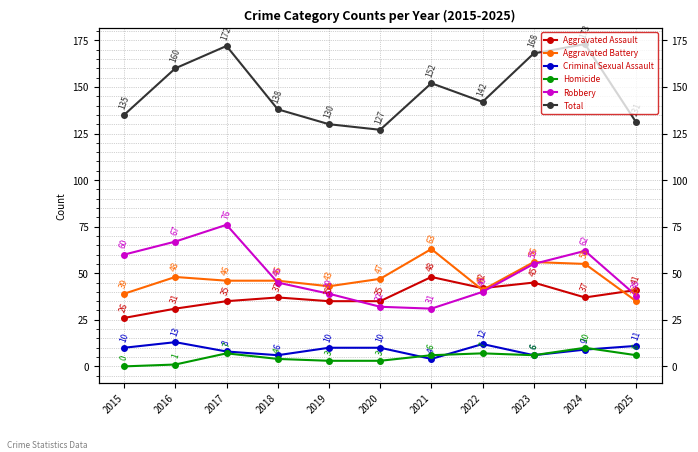

How many data points in Aggravated Assault are less than 37?

5